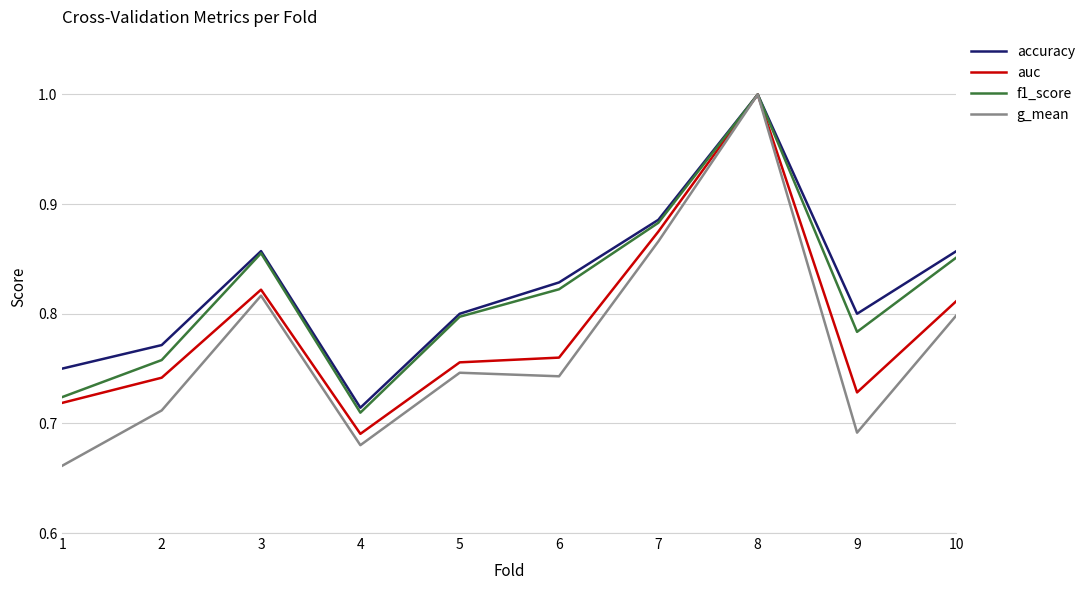

What is the maximum value shown in the chart?

1.0